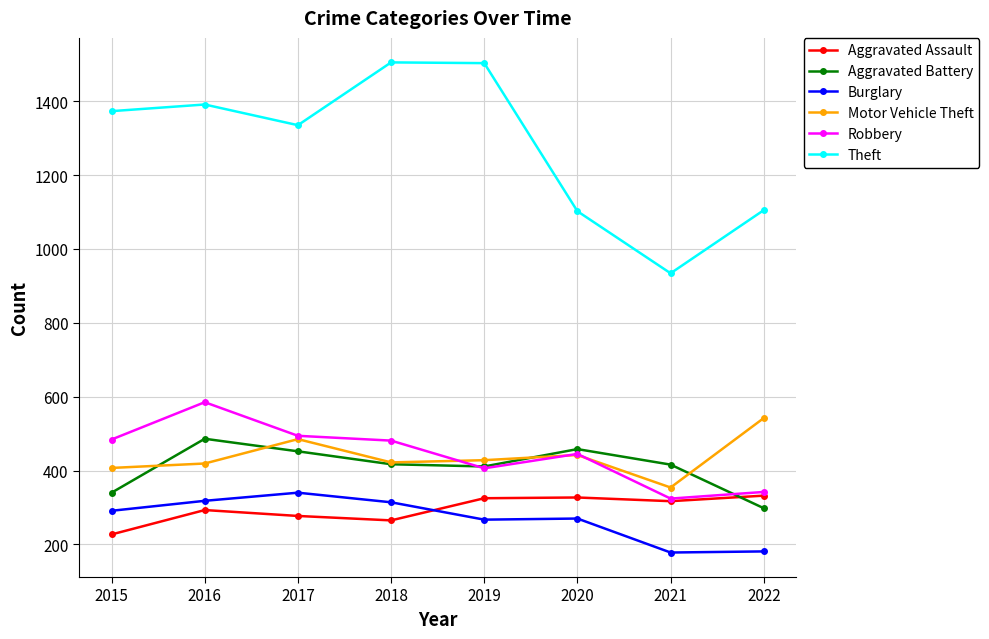

What is the total value across all series at 2016?

3492